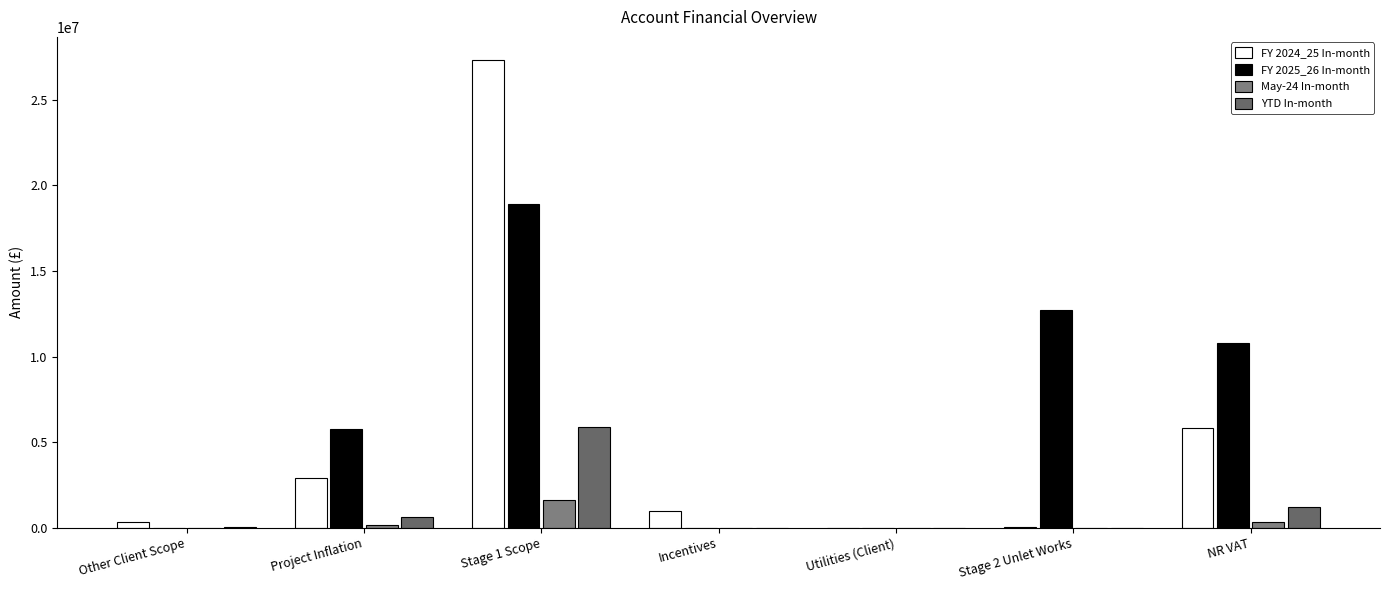

At which category is the sum across all series the highest?

Stage 1 Scope